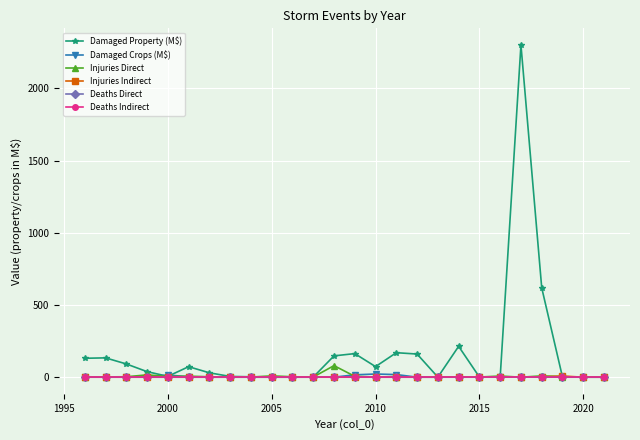

Which series has the widest spread of values?

Damaged Property (M$)